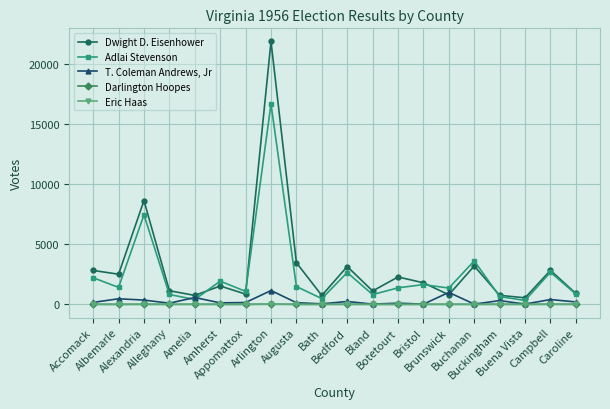

Rank the series by their maximum value, from highest to lowest.

Dwight D. Eisenhower, Adlai Stevenson, T. Coleman Andrews, Jr, Eric Haas, Darlington Hoopes